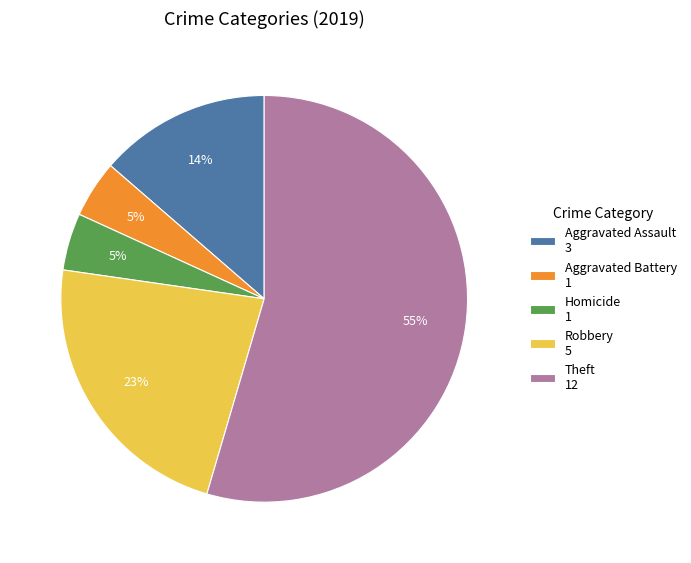

To the nearest percent, what is the average slice percentage?

20%